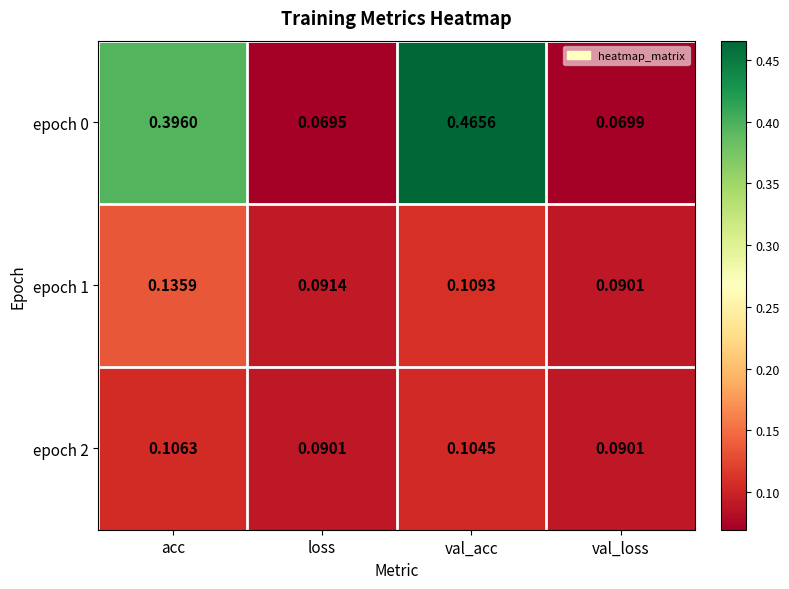

At which category does the chart reach its minimum across all series?

loss